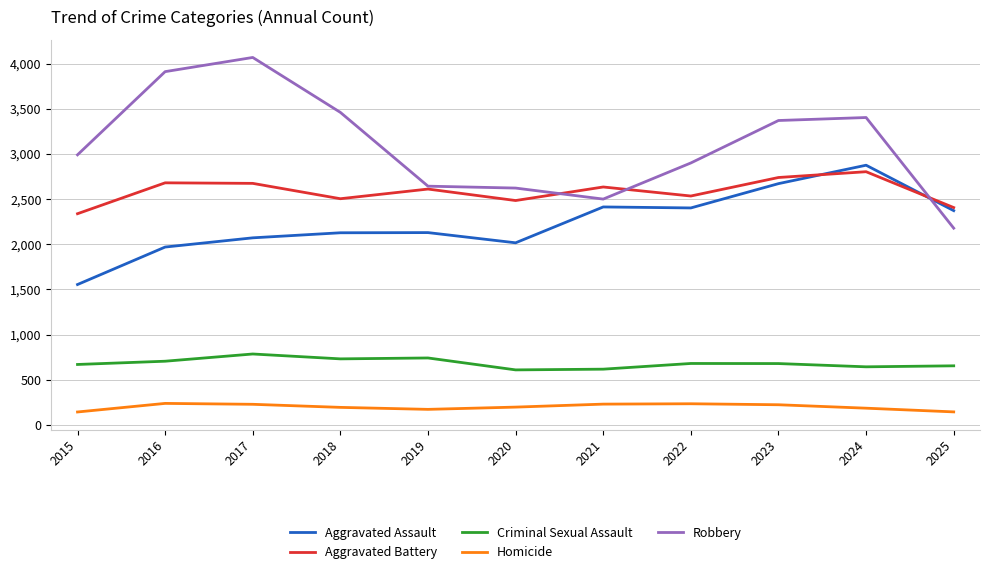

What is the smallest value displayed?

143